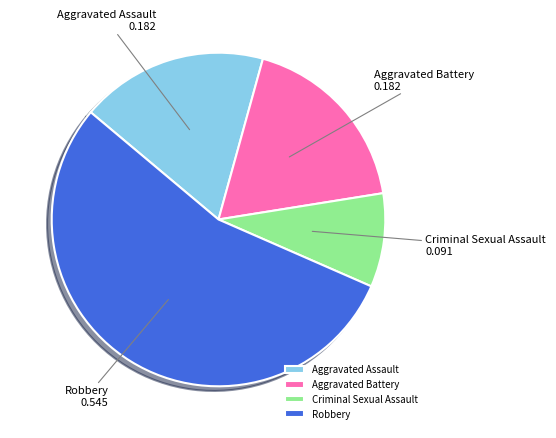

What is the largest slice in the pie chart?

Robbery